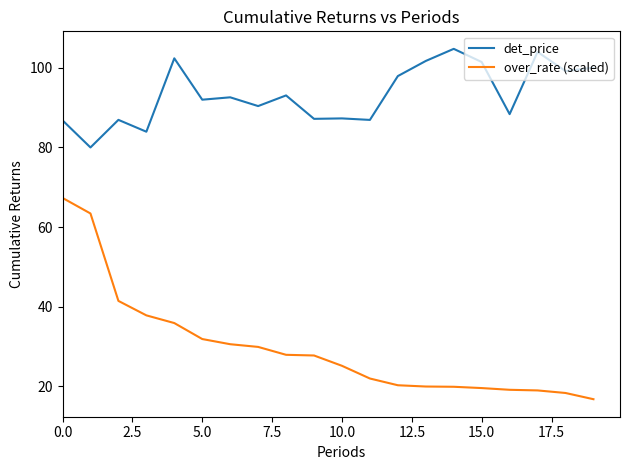

Rank the series by their average value, from highest to lowest.

det_price, over_rate (scaled)